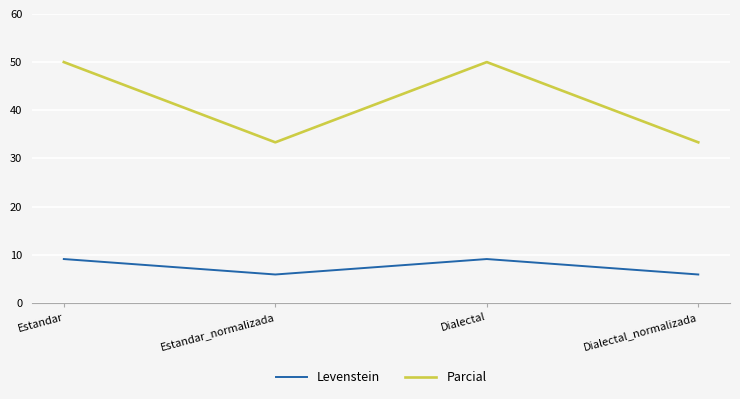

What position from the right is Dialectal_normalizada?

1